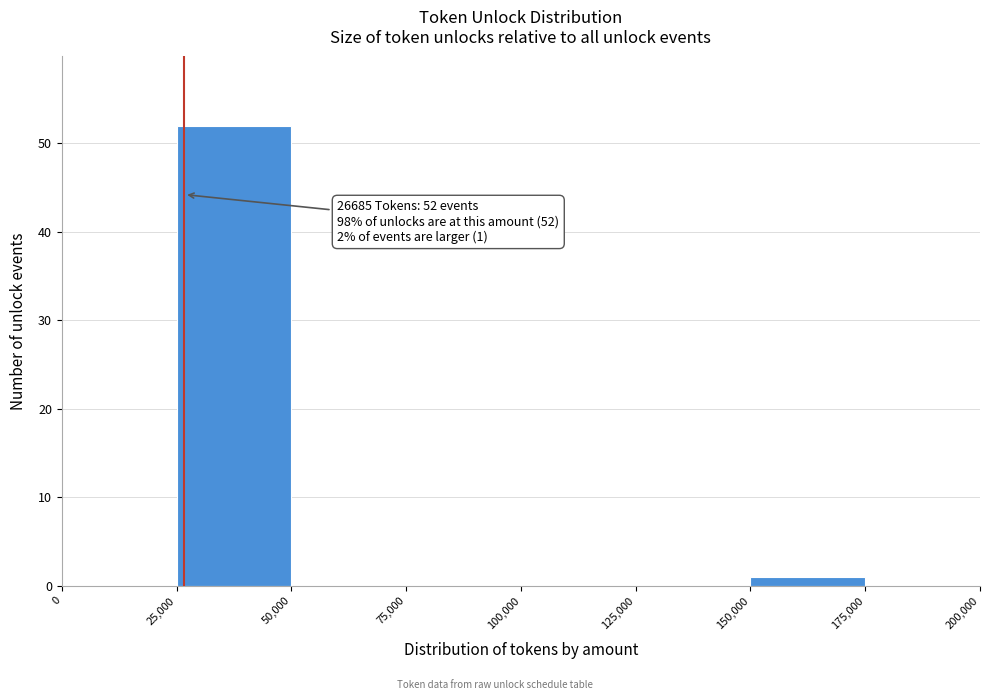

Which range on the x-axis has the tallest bar?

25,000 to 50,000